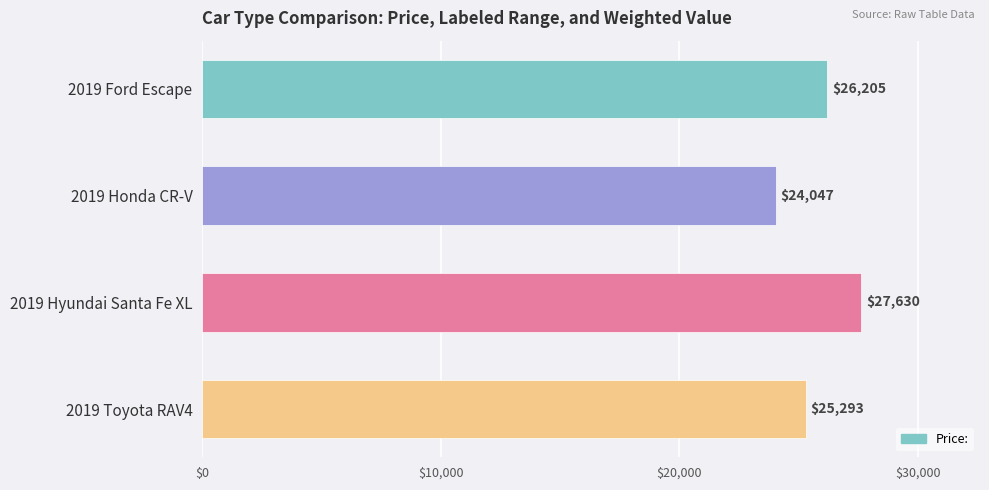

What position from the bottom is 2019 Hyundai Santa Fe XL?

2